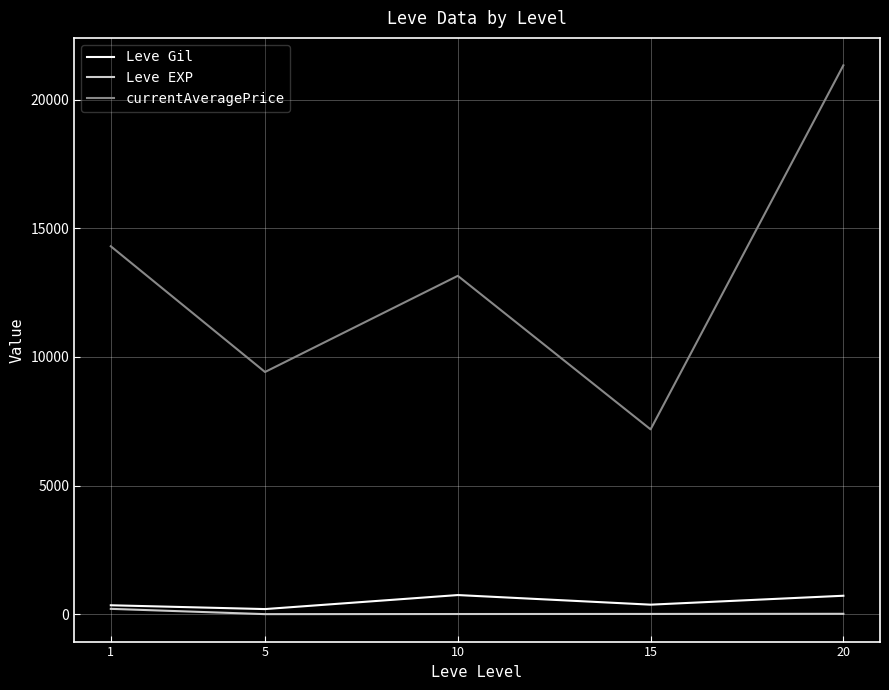

Does the chart have visible grid lines?

Yes